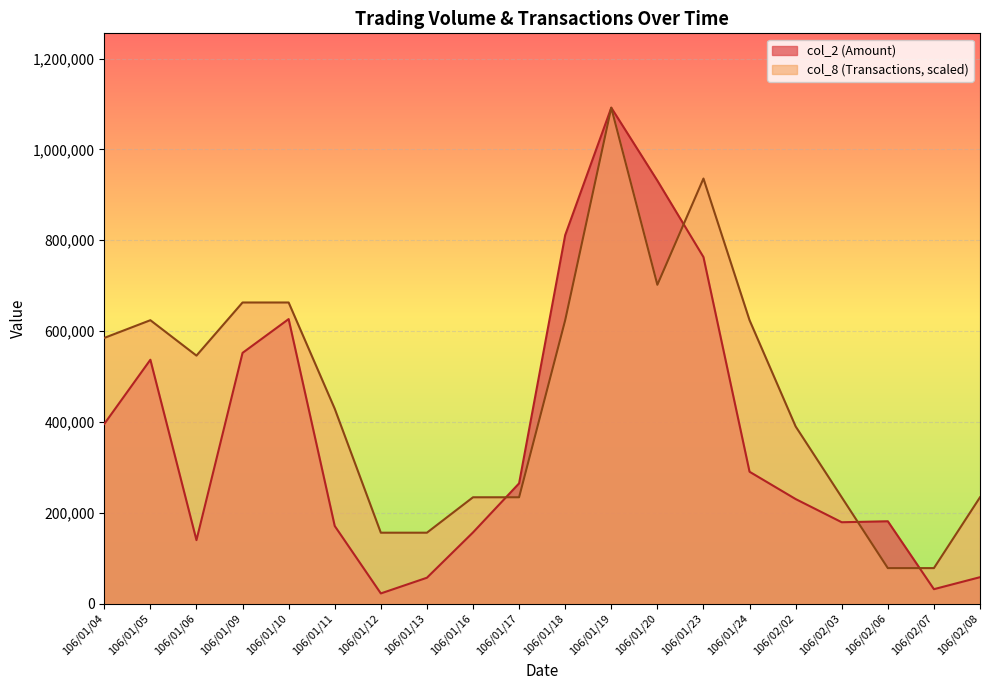

What is the sum of the col_2 values at 106/01/05 and 106/01/04?

932480.0